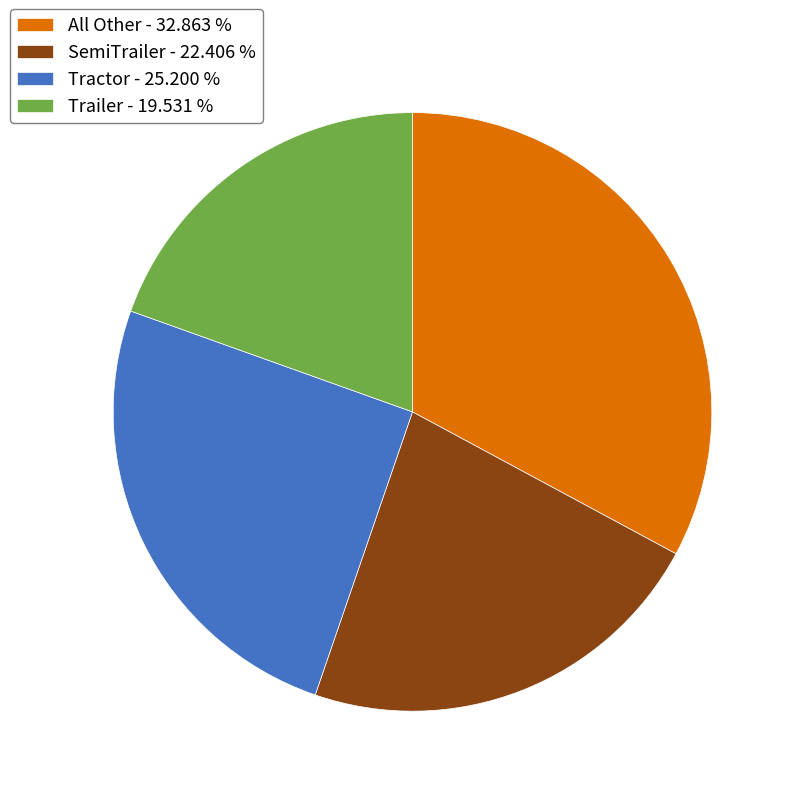

Does All Other - 32.863 % account for over 50% of the chart?

No